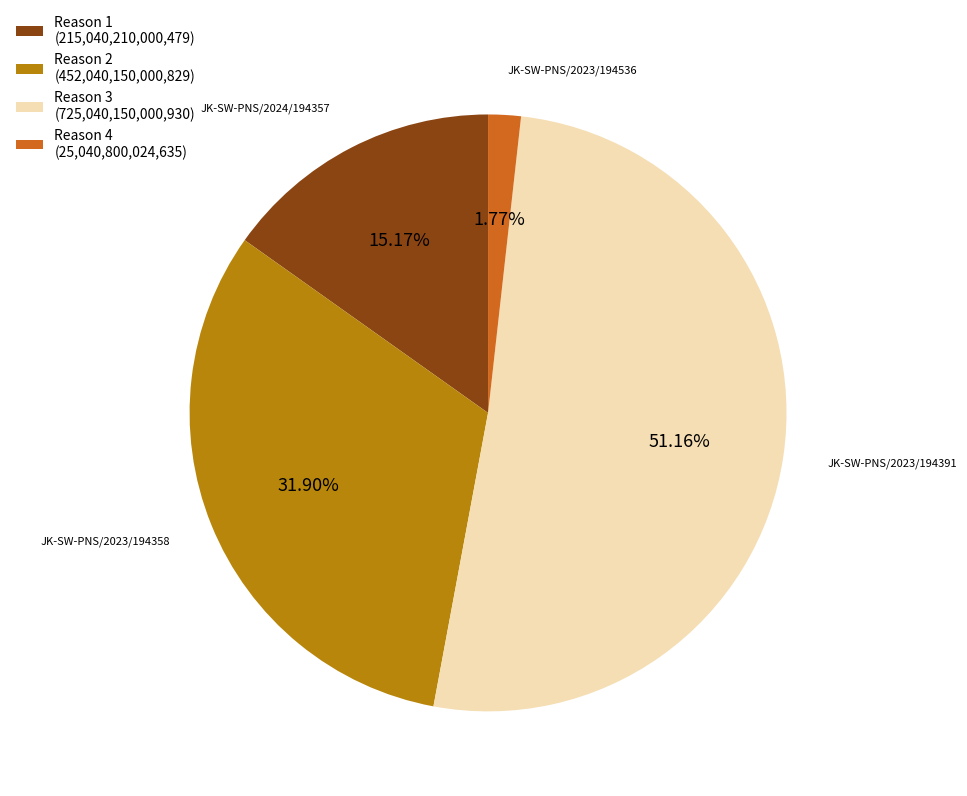

What is the smallest slice in the pie chart?

Reason 4 (25,040,800,024,635)